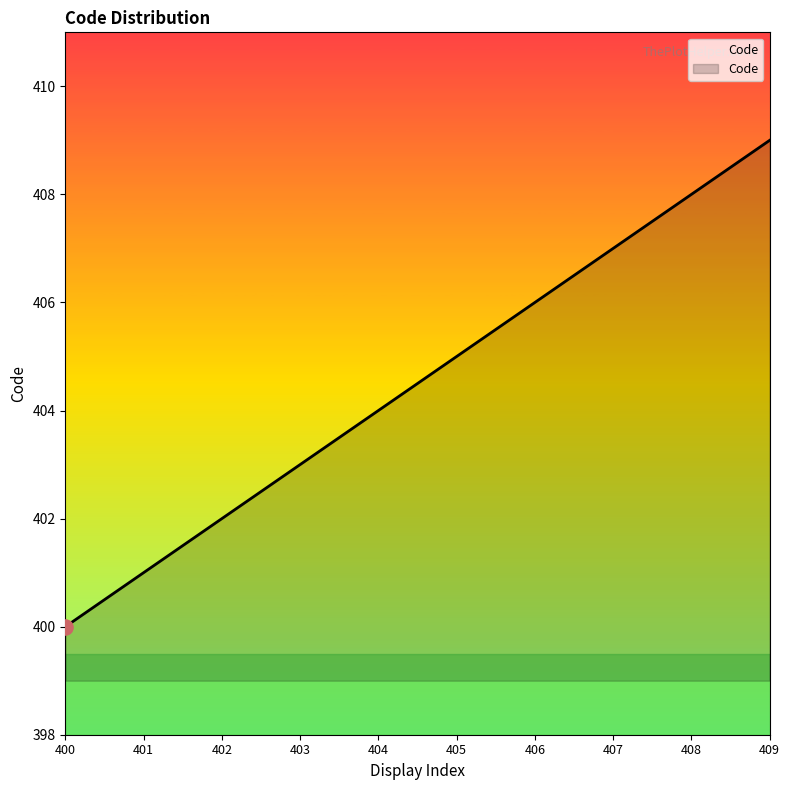

Approximately how many times larger is the value at 400 compared to 406?

1.0